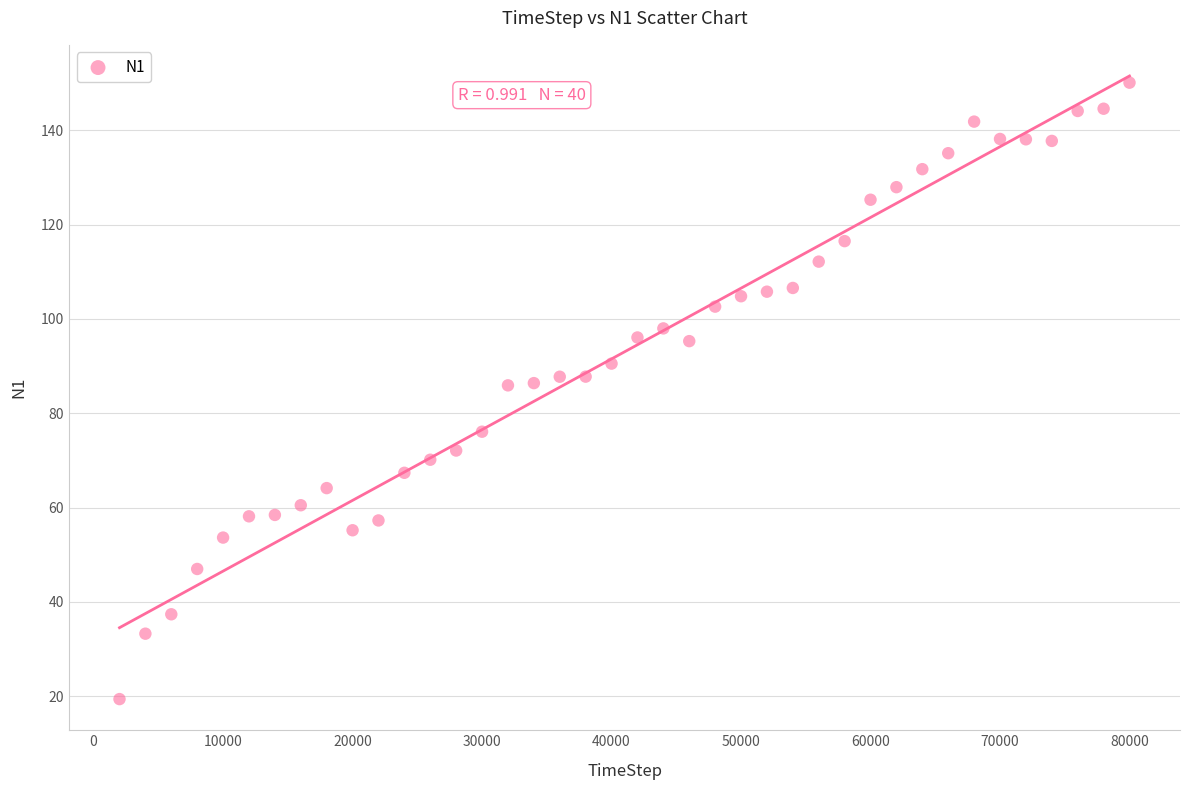

What is the range of X values (max minus min)?

78000.0